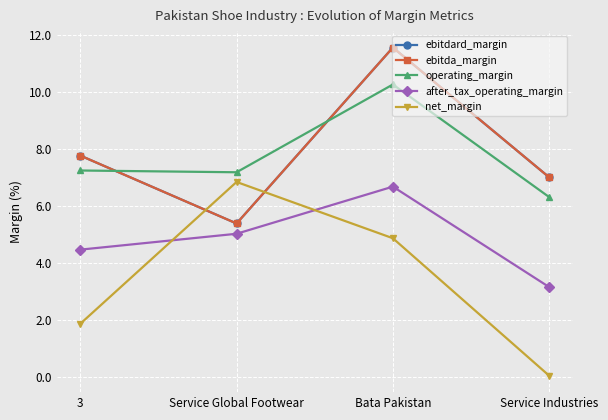

Where is net_margin nearest to the value 3?

3